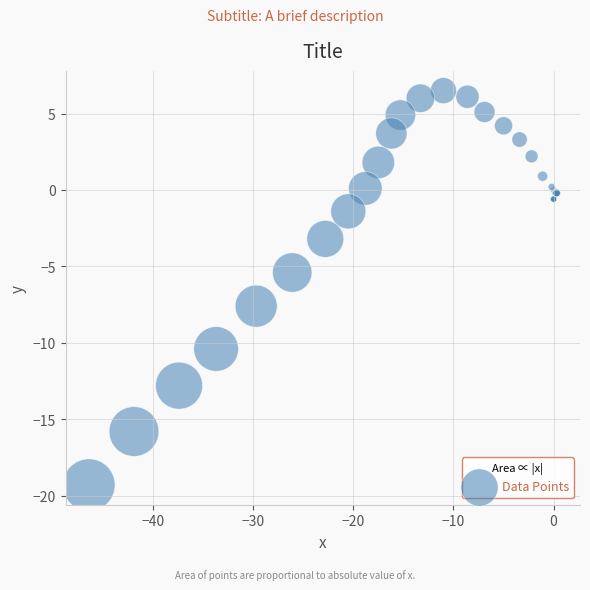

What Y value in the scatter plot is closest to -6?

-5.4